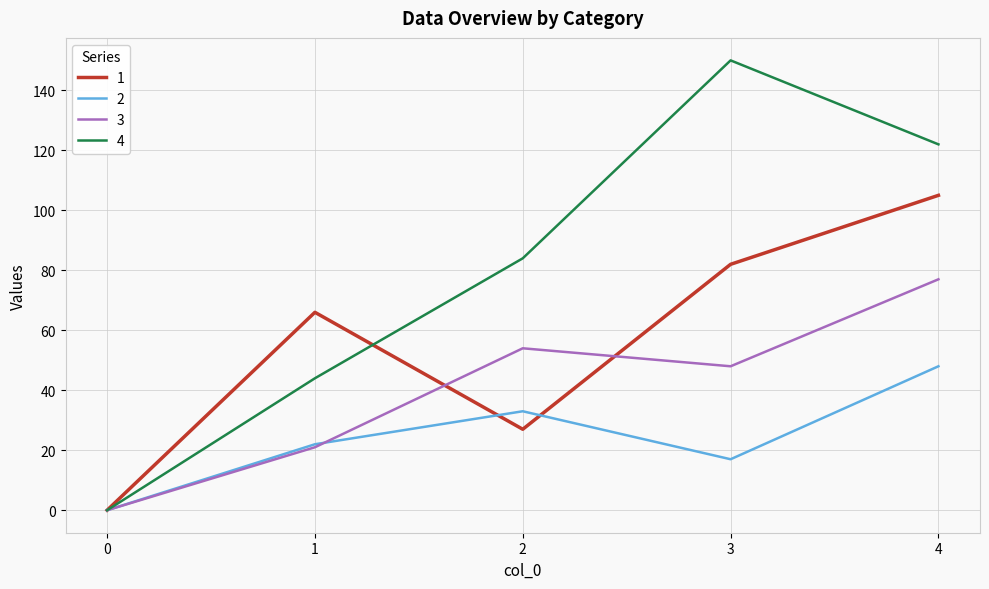

At how many categories does at least one series exceed 41?

4